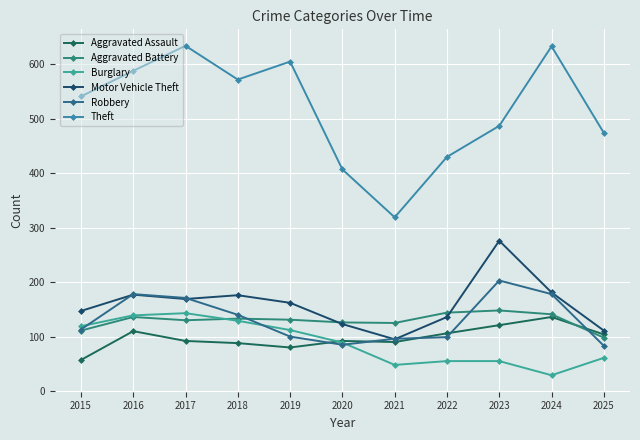

Does the chart have visible grid lines?

Yes